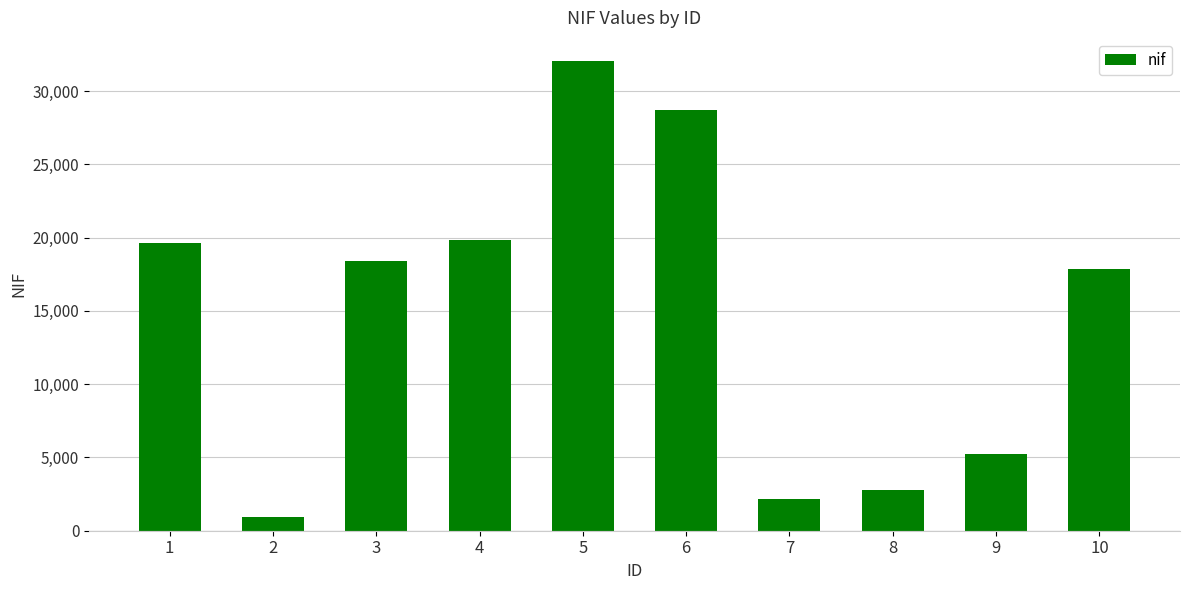

What is the greatest value displayed?

32025